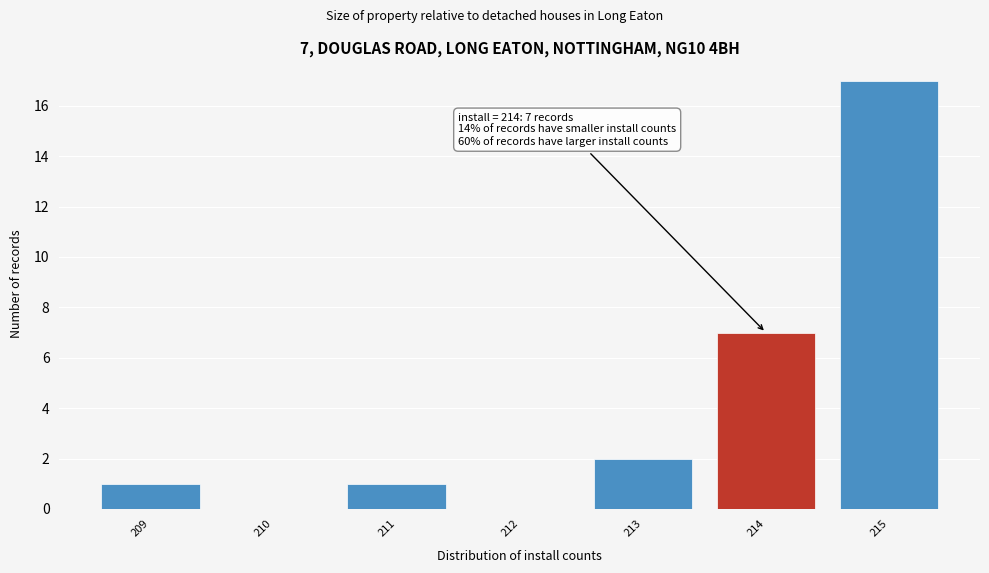

Over which range of the x-axis is the bar tallest?

214.5 to 215.5